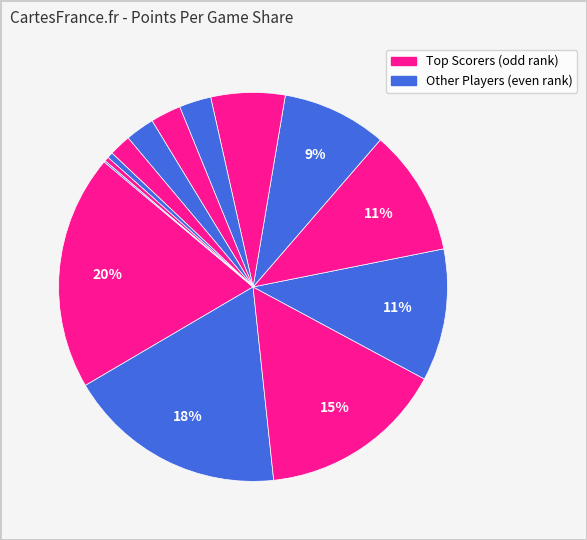

To the nearest percent, what is the average slice percentage?

7%